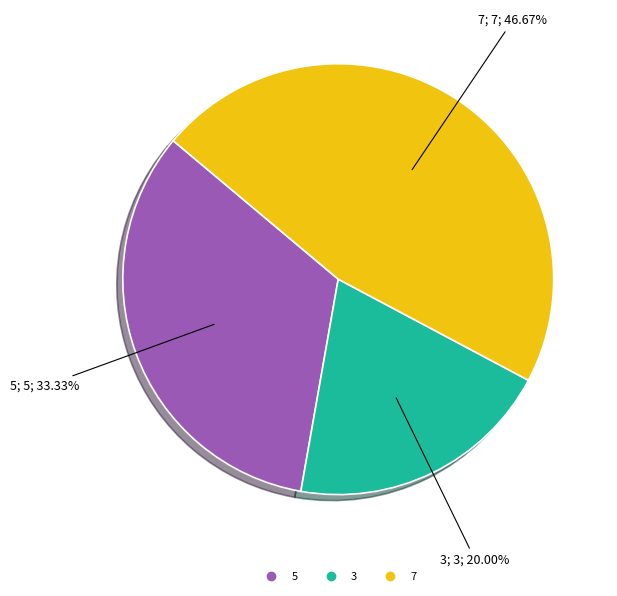

True or false: 7 accounts for 47% of the total.

True